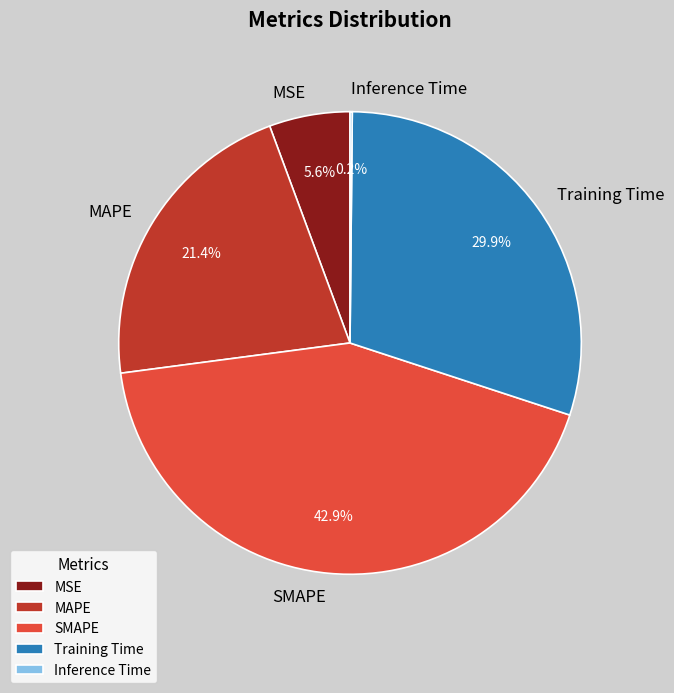

What is the total percentage of SMAPE and MSE?

48.5%